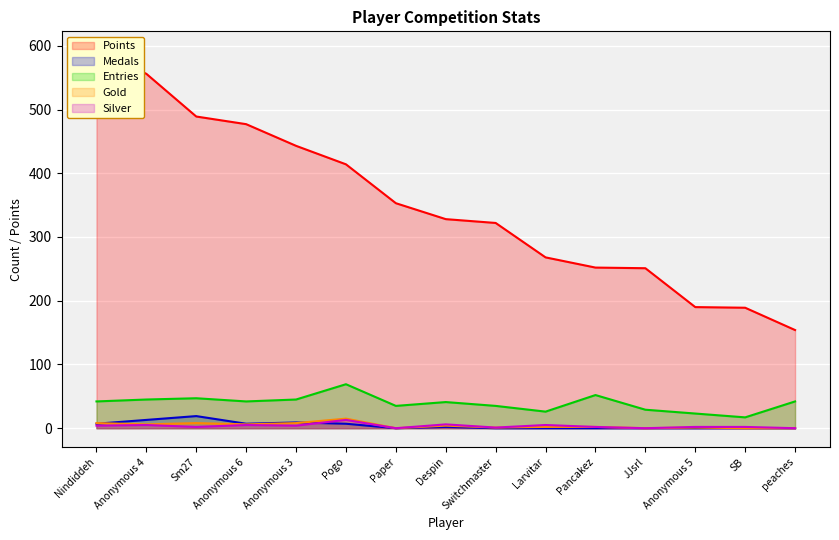

What is the minimum value for Entries?

17